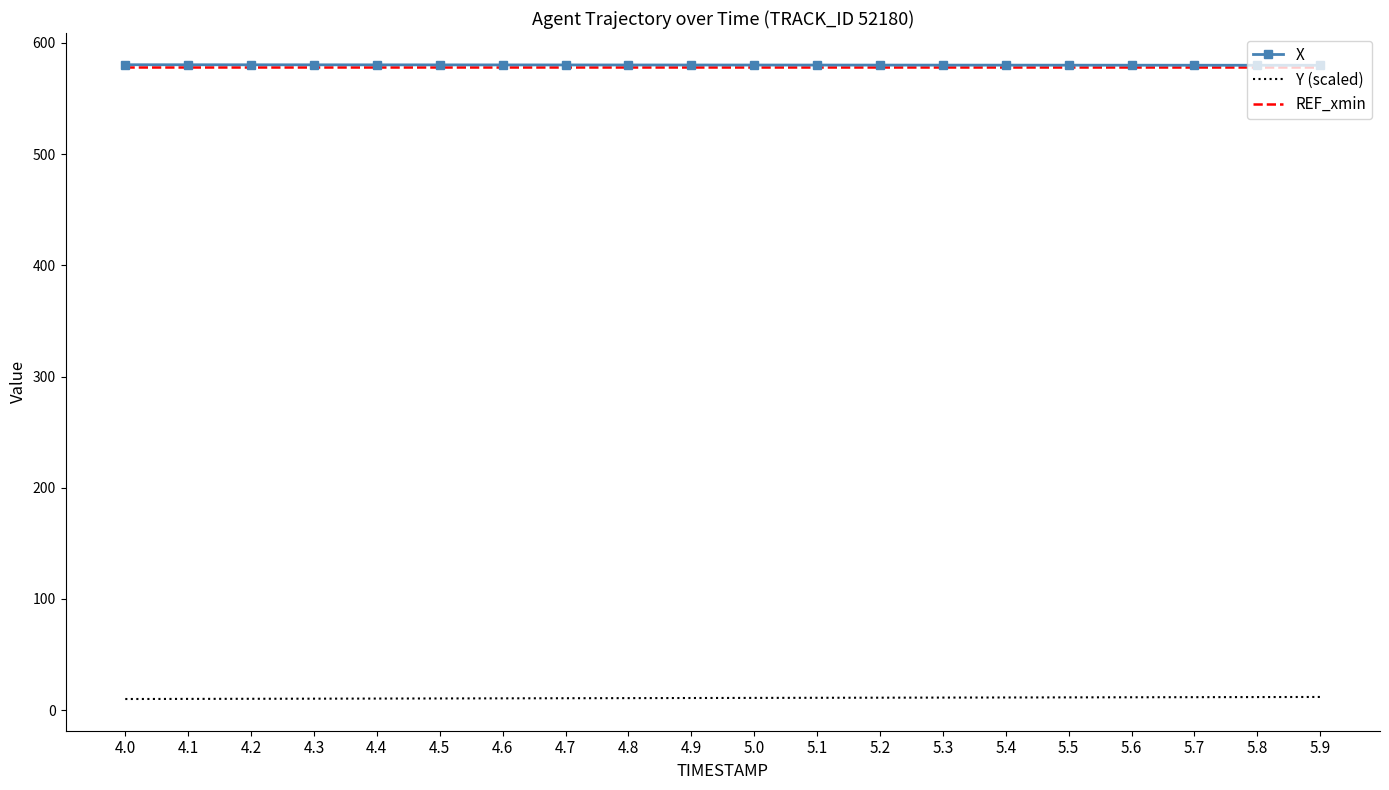

What is the difference between the maximum and minimum values in the X series?

0.5